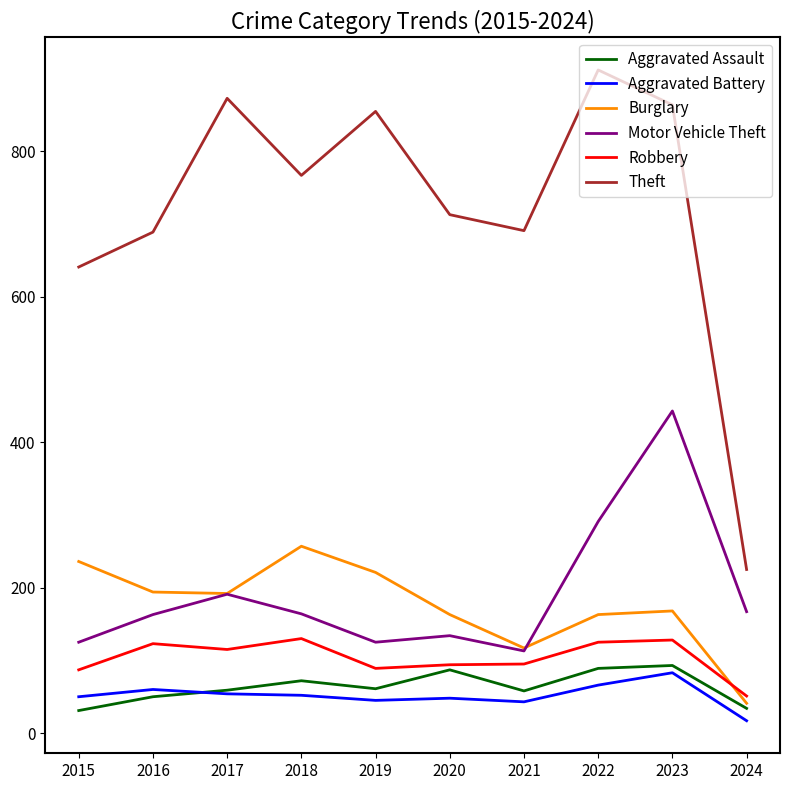

Does the chart have visible grid lines?

No